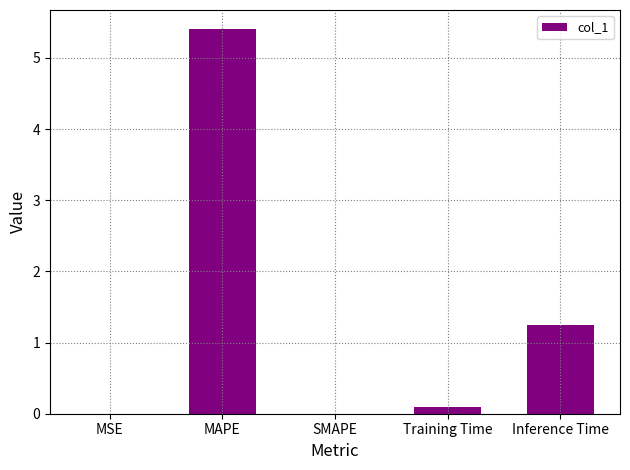

True or false: the data shows 0.0 at SMAPE.

True